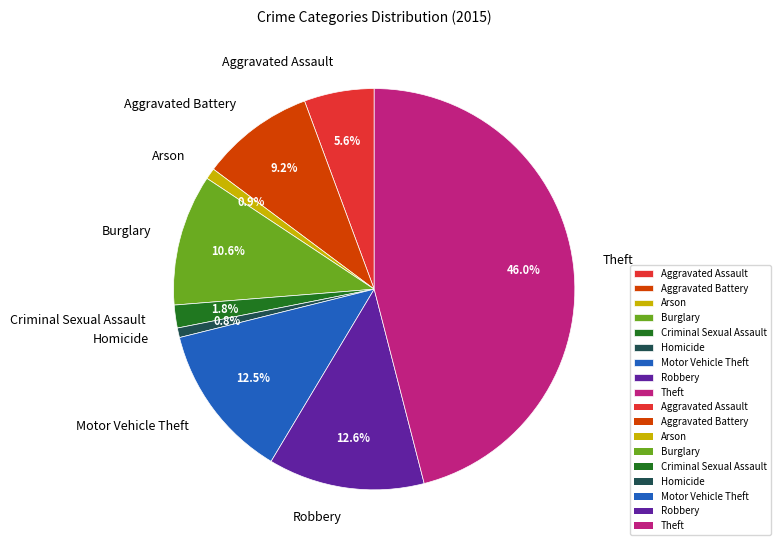

What is the ratio of the value at Arson to the value at Aggravated Assault?

0.2